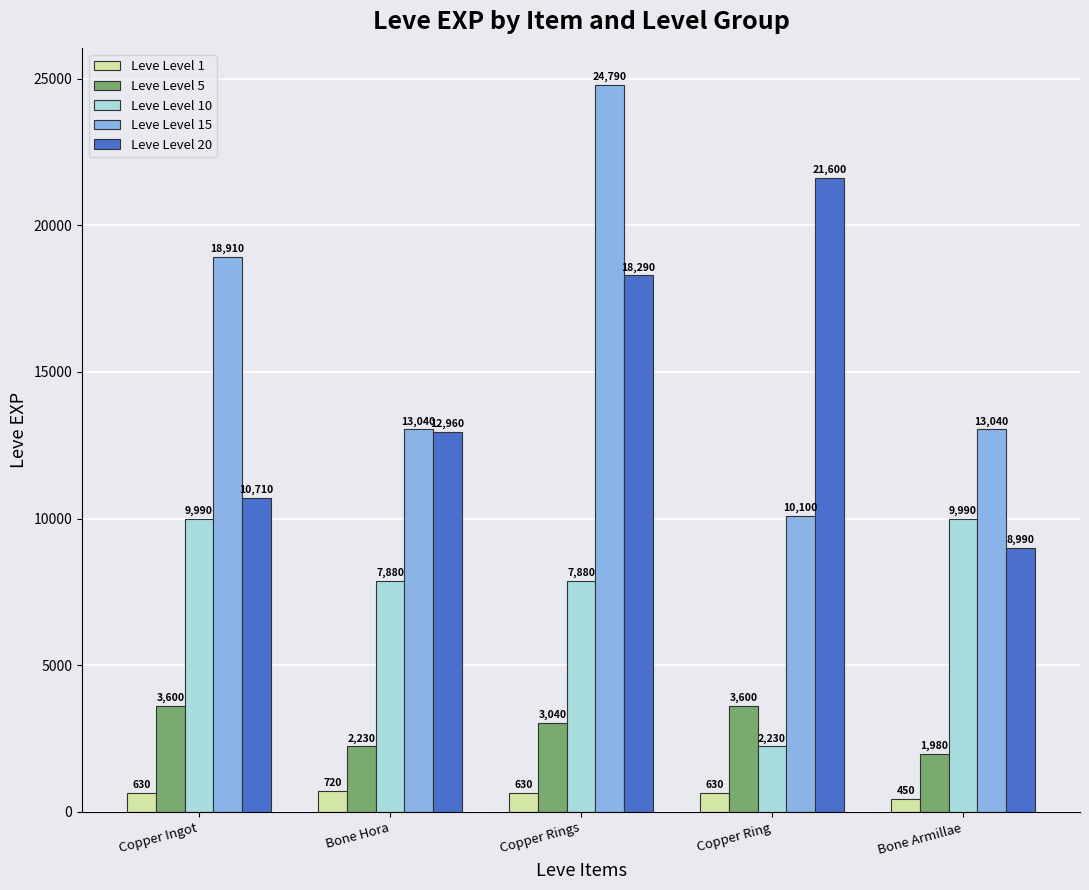

Reading left to right, what are all the values shown in this chart?

Leve Level 1: 630	720	630	630	450
Leve Level 5: 3600	2230	3040	3600	1980
Leve Level 10: 9990	7880	7880	2230	9990
Leve Level 15: 18910	13040	24790	10100	13040
Leve Level 20: 10710	12960	18290	21600	8990